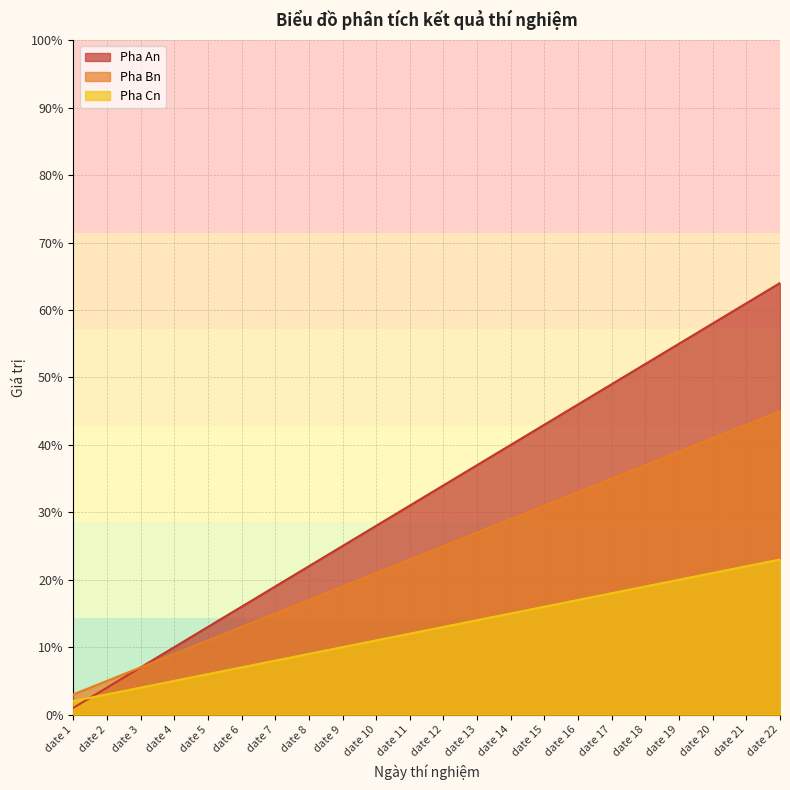

At which category is the sum across all series the highest?

date 22